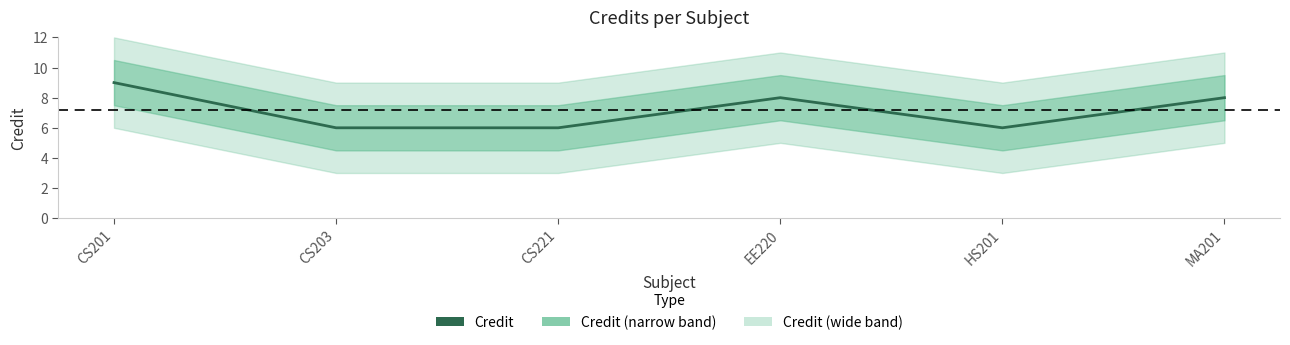

The chart shows a value of 6 at CS201. True or false?

False